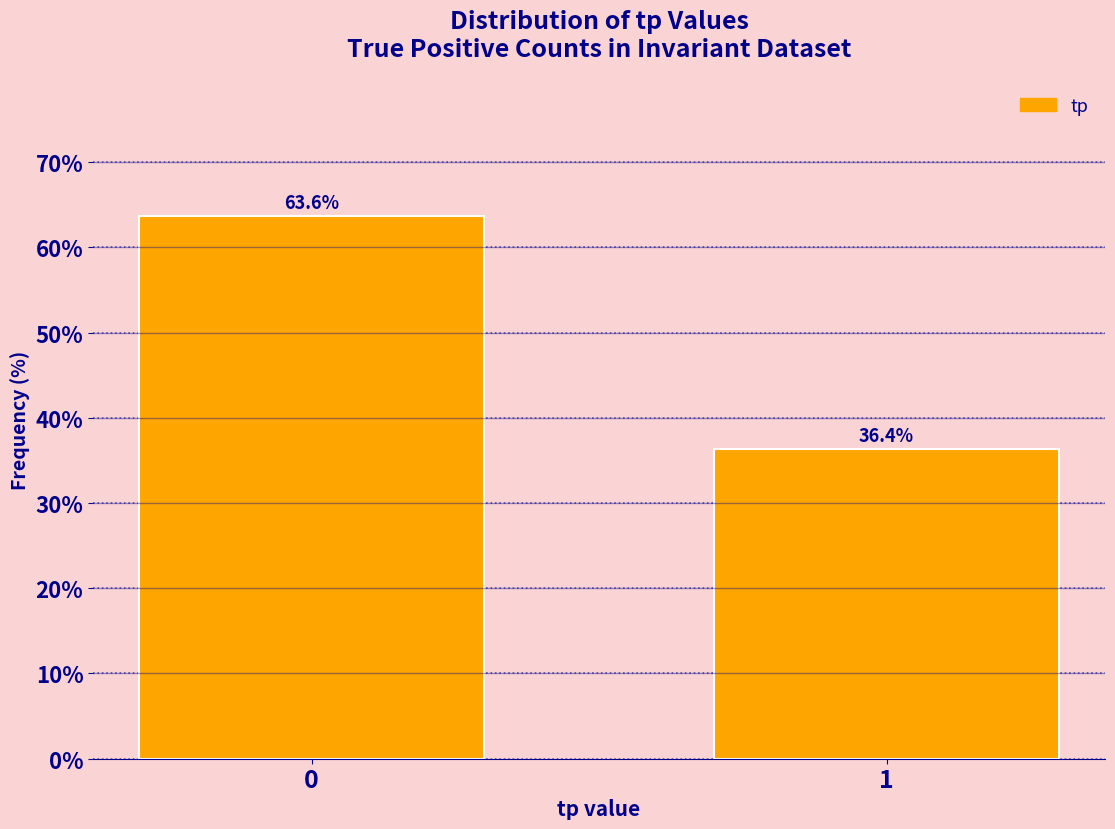

Reading left to right, what are all the values shown in this chart?

63.6	36.4